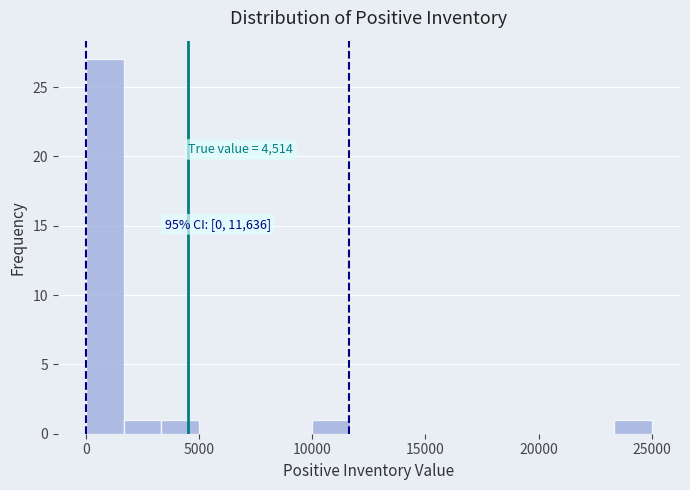

Around what value on the x-axis is the tallest bar? Give the approximate position of its centre, as read against the axis.

1000